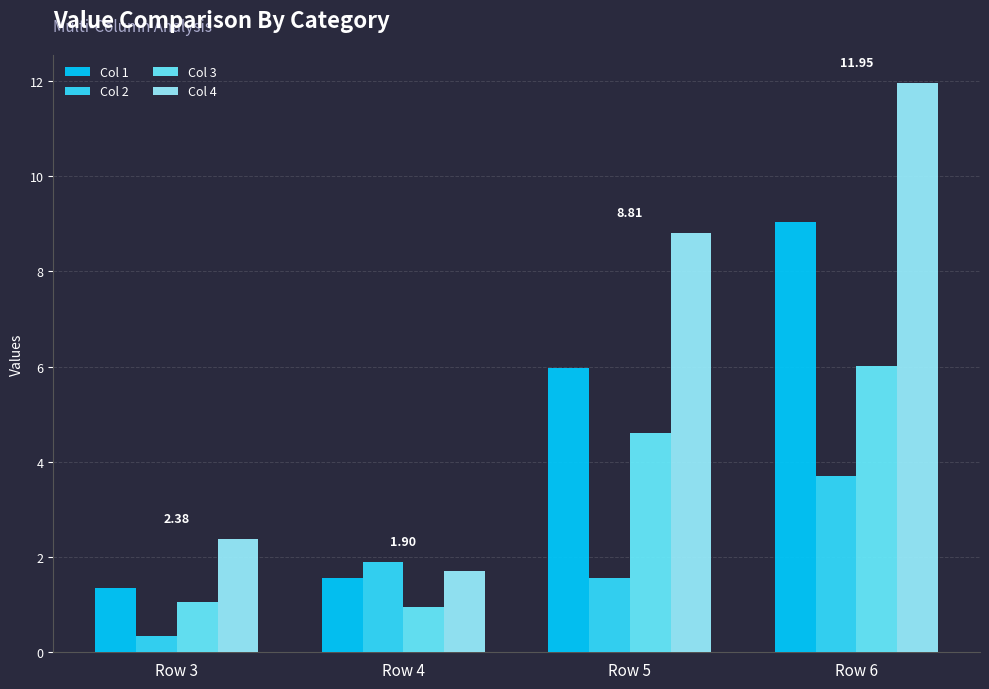

What is the maximum value shown in the chart?

12.0